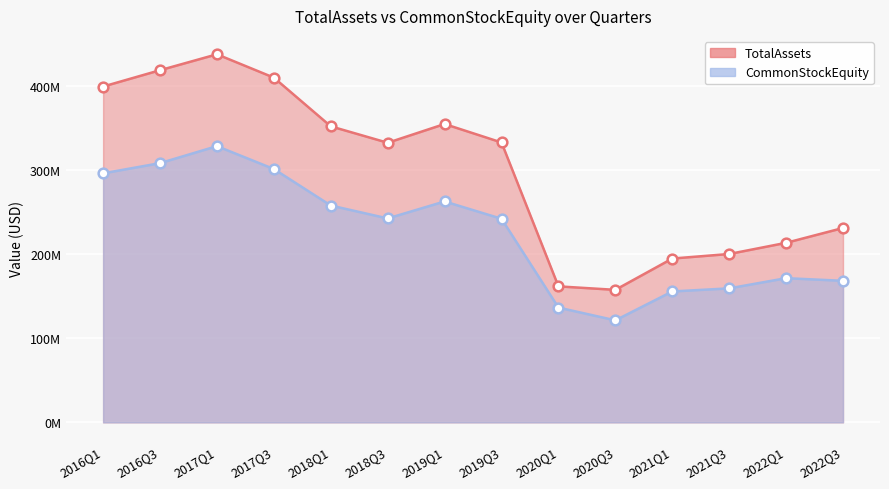

True or false: CommonStockEquity and TotalAssets intersect in this chart.

False